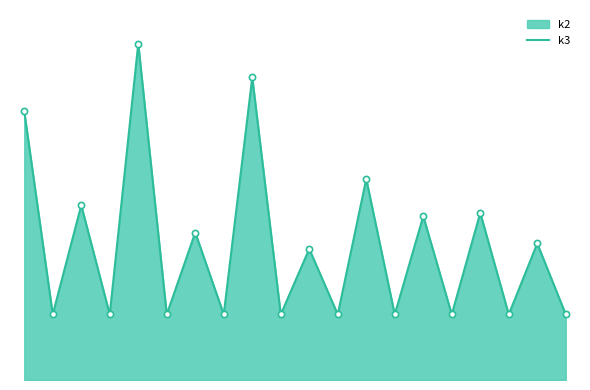

Which has a higher value, 4 or 19?

4